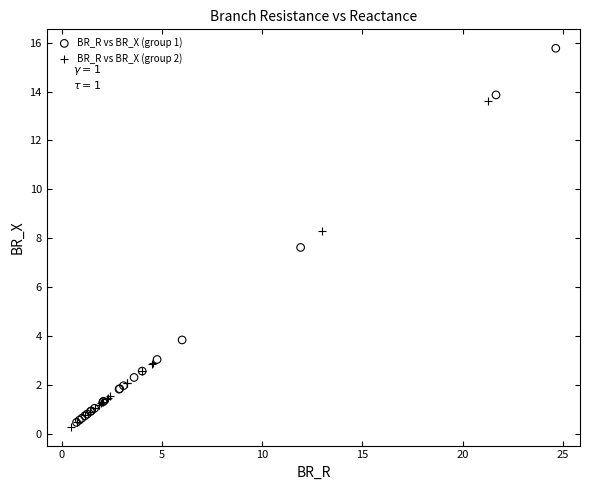

Which series reaches the maximum Y coordinate?

BR_R vs BR_X (group 1)